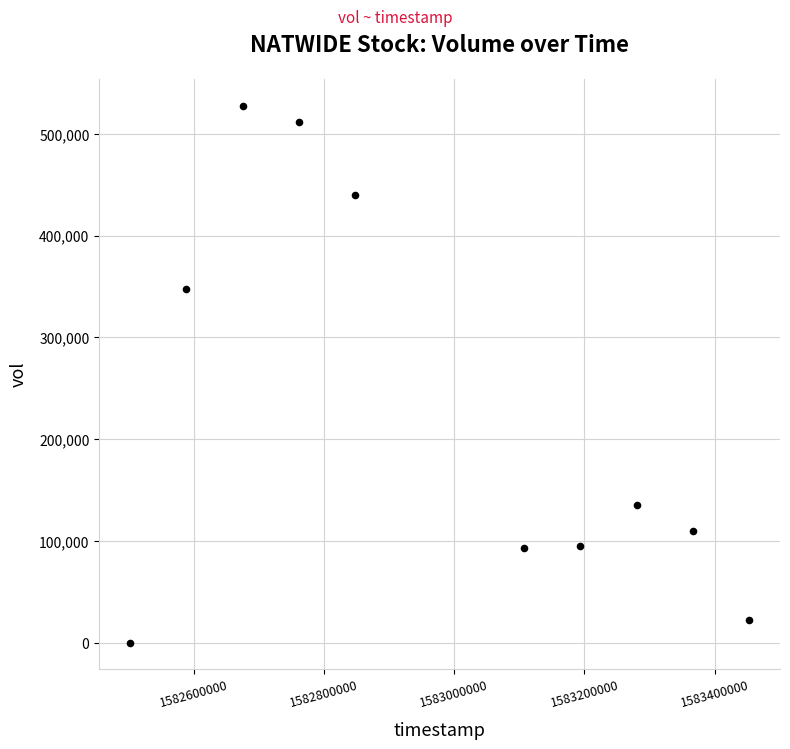

What is the average X value?

1582977600